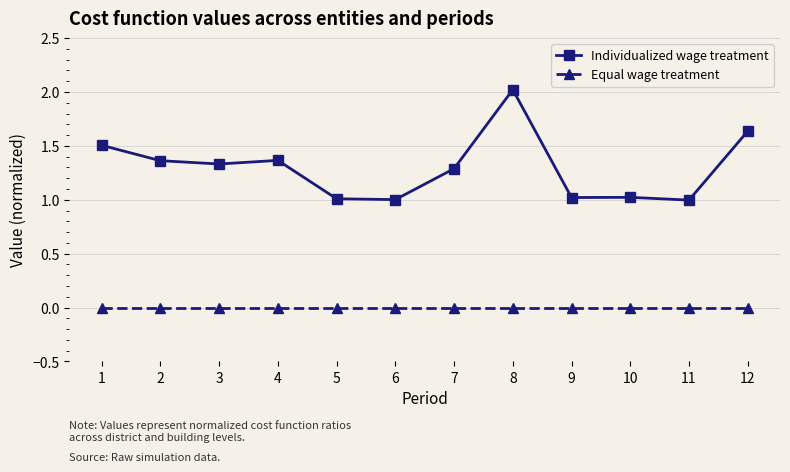

True or false: Individualized wage treatment has more than 0 interior local peaks.

True